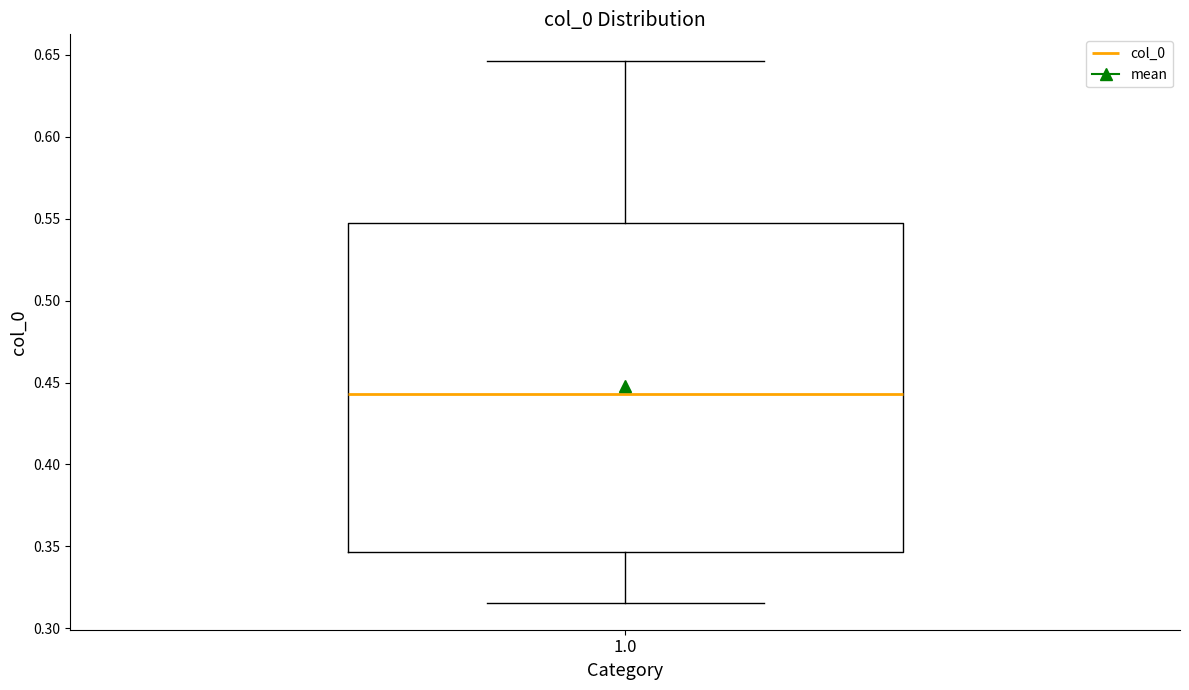

Read this box plot against the y-axis: the position of the median line, the range covered by the box, and the ends of both whiskers. The values are not printed on the chart, so give them approximately, as read against the axis.

median 0.445, box 0.345 to 0.545, whiskers 0.315 to 0.645